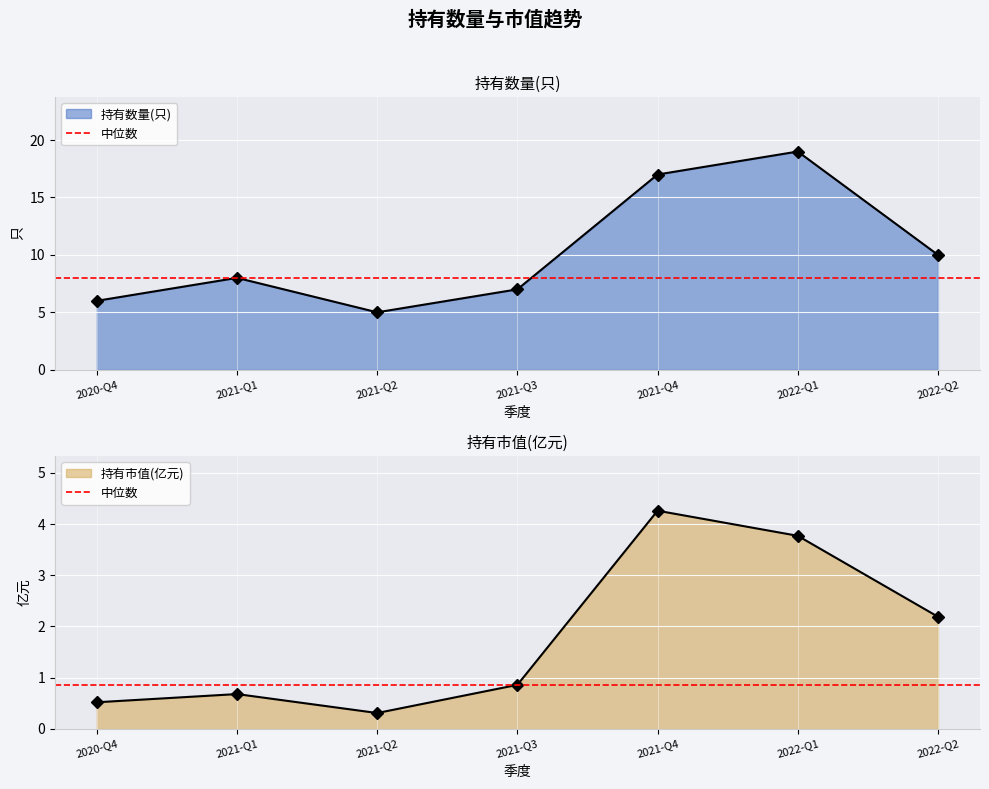

How many lines are shown in the chart?

2